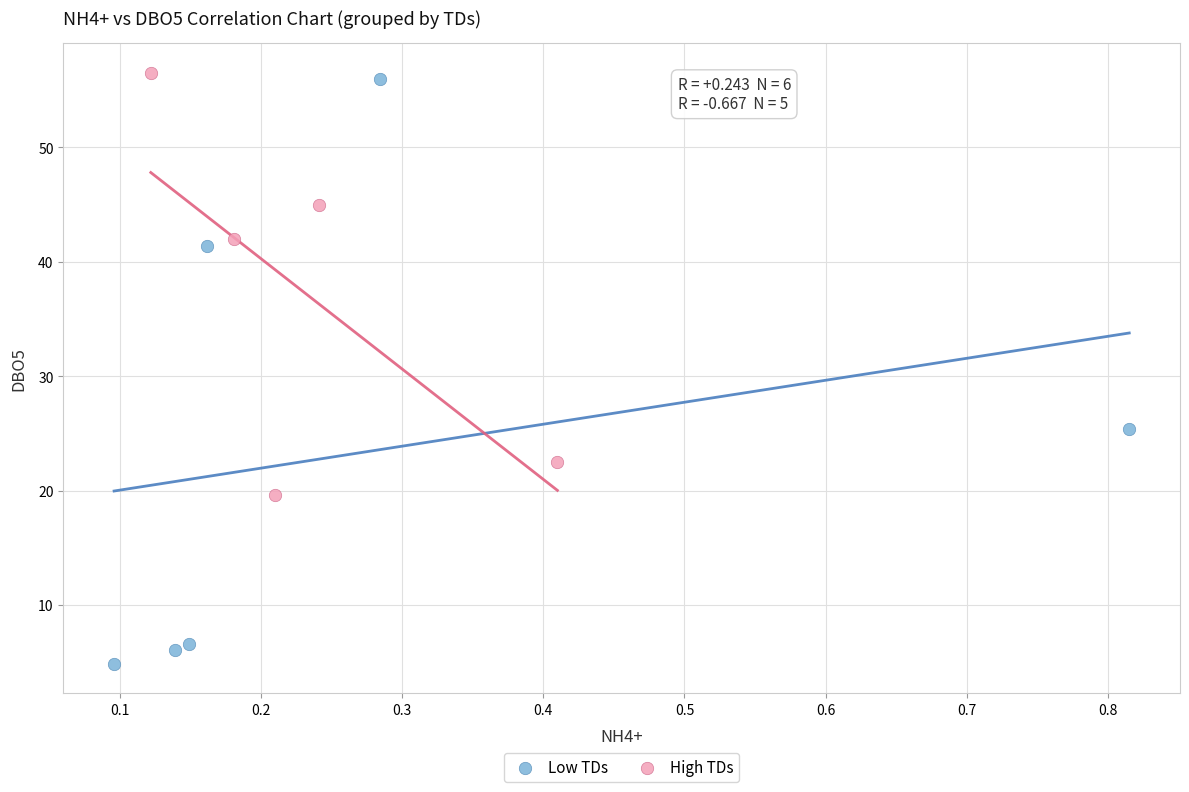

Which series has the widest spread of Y values?

Low TDs